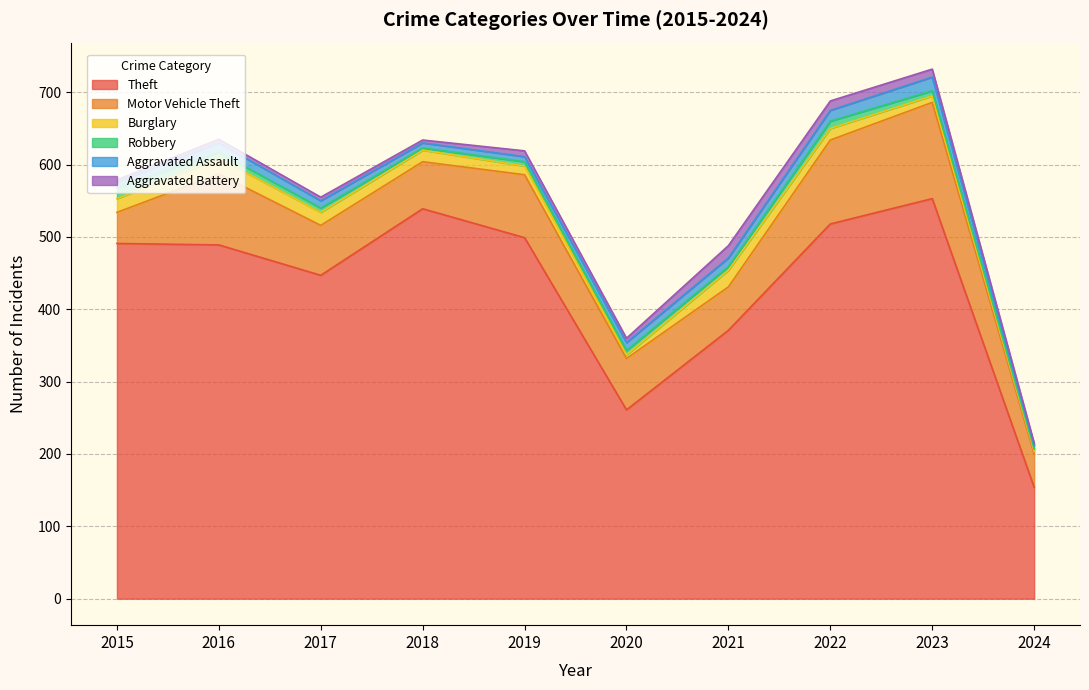

What is the greatest value displayed?

553